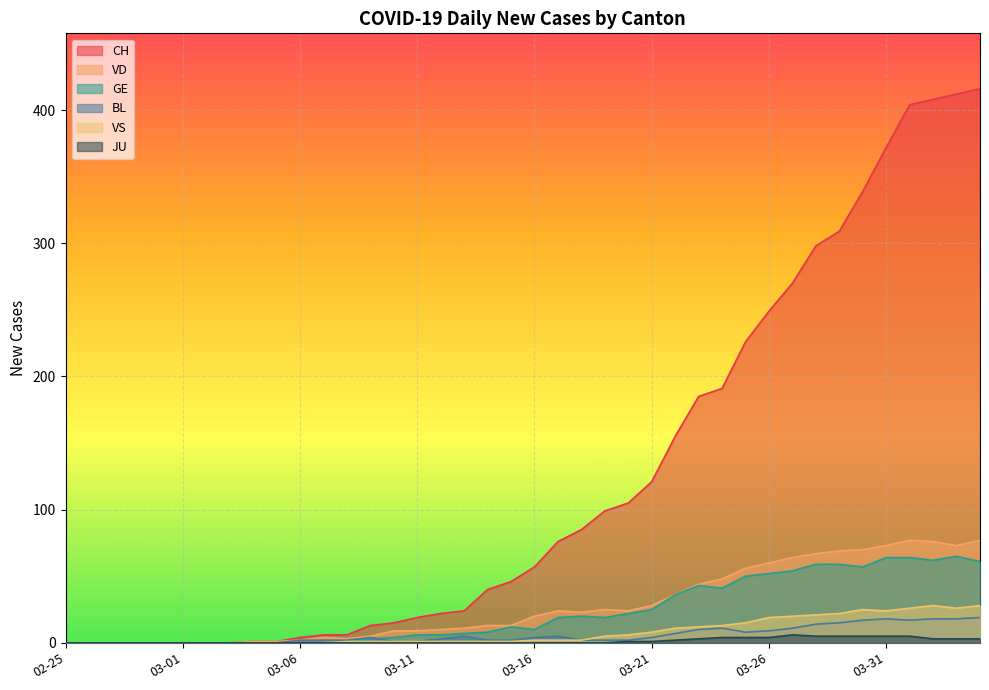

What are all the series names shown in the legend?

CH, VD, GE, BL, VS, JU